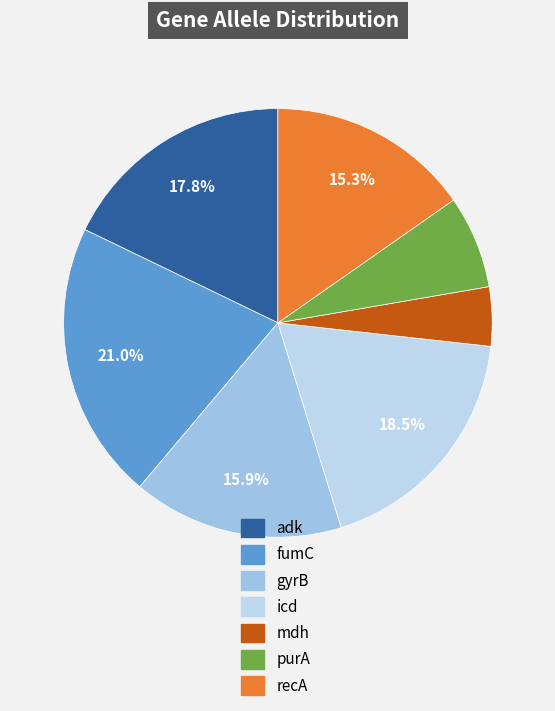

Which category has the biggest portion of the pie?

fumC